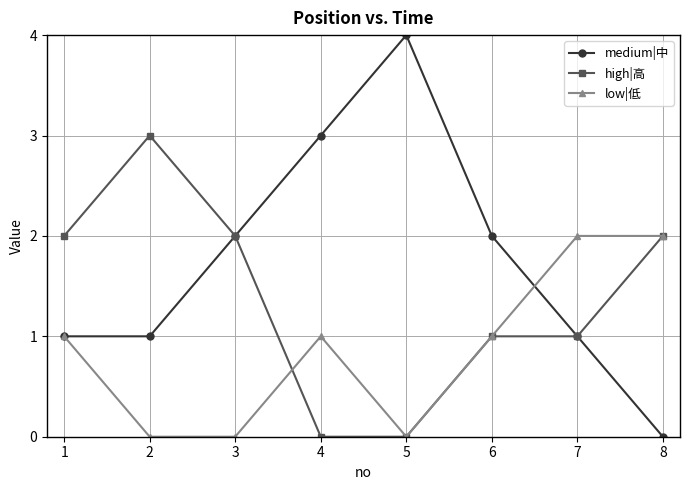

Between 6 and 8, which series saw the biggest shift?

medium|中